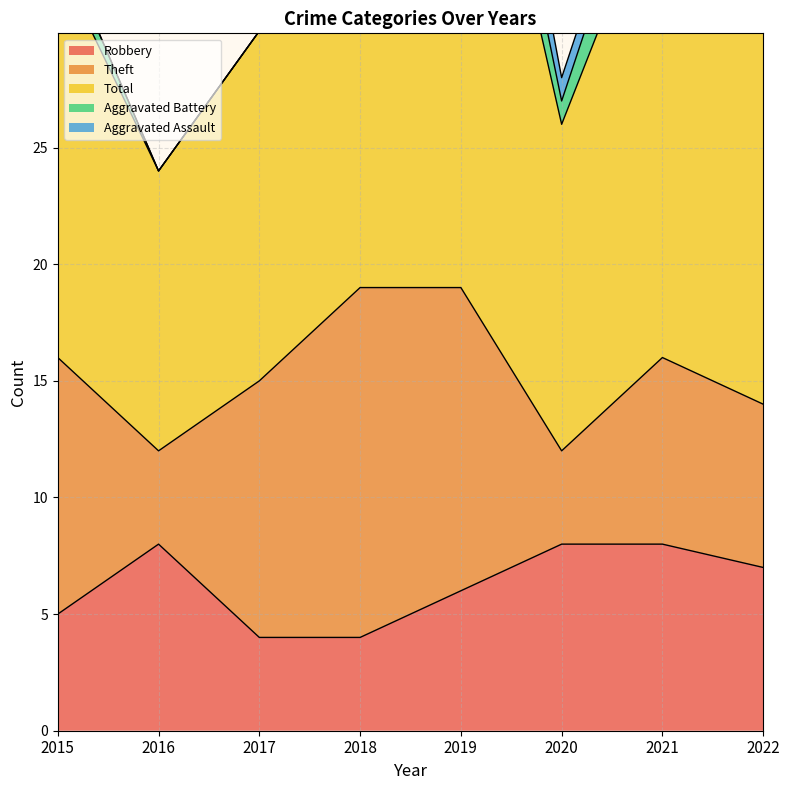

How many data points in Aggravated Battery are above 3?

2